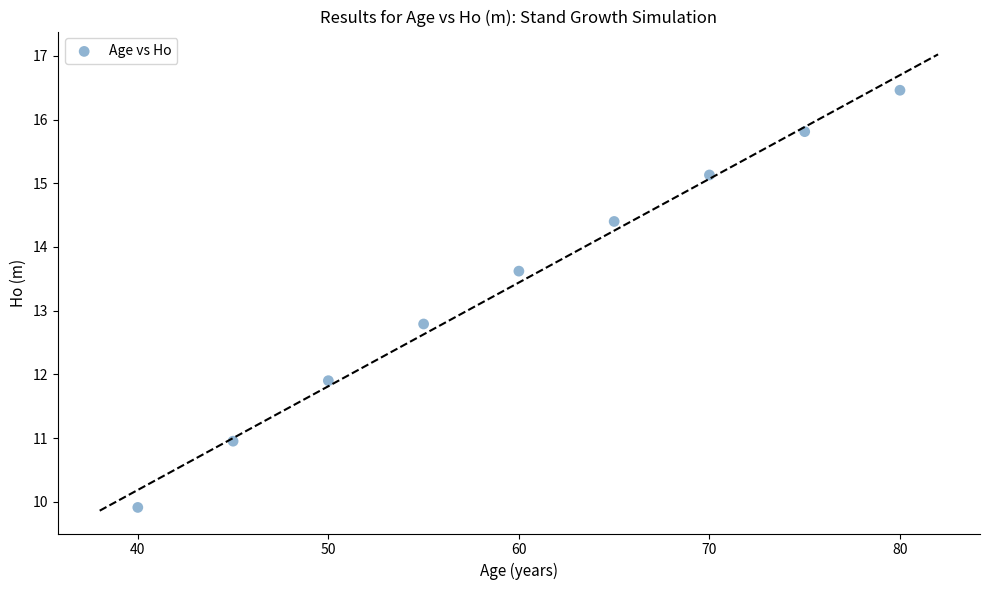

What Y value in the scatter plot is closest to 13?

12.8